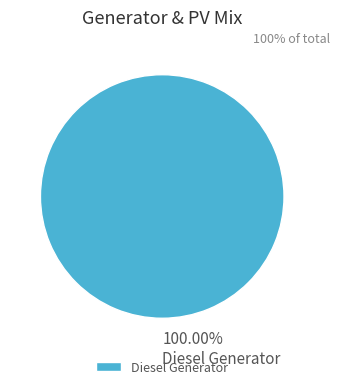

Is it true that Diesel Generator is 100% of the pie?

True